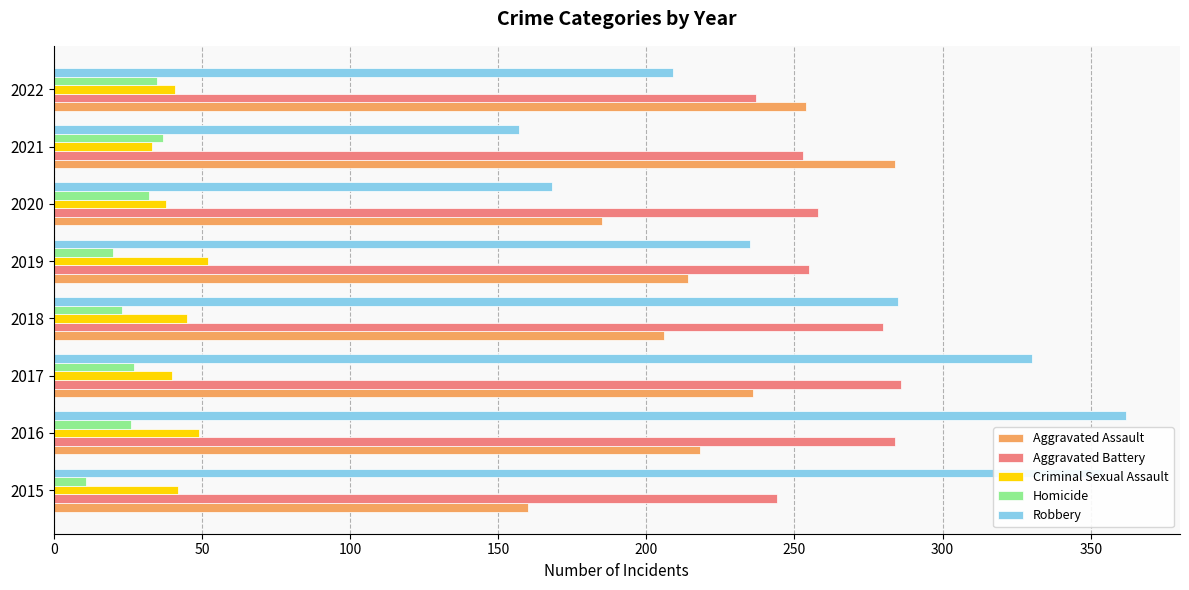

Which series has the largest range (max minus min)?

Robbery